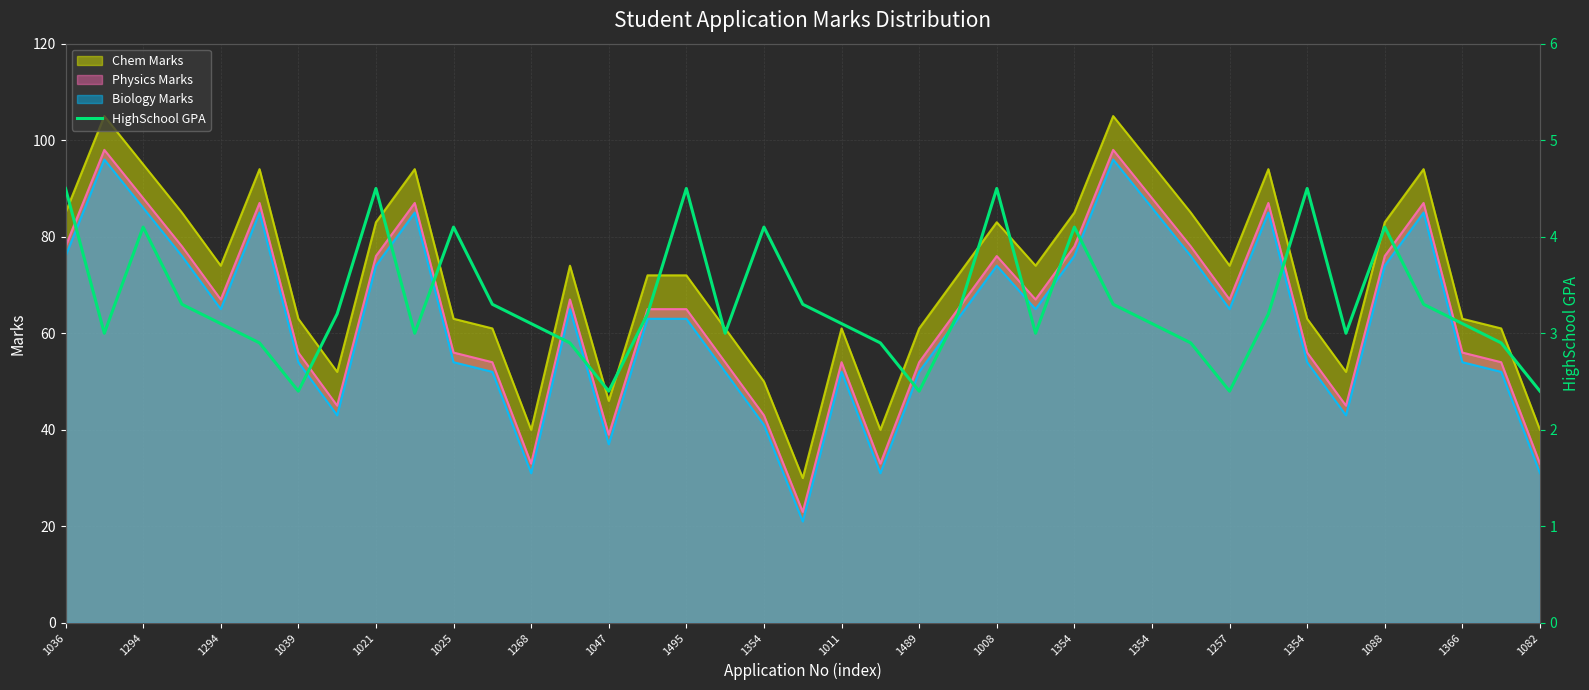

What is the average value?

3.3